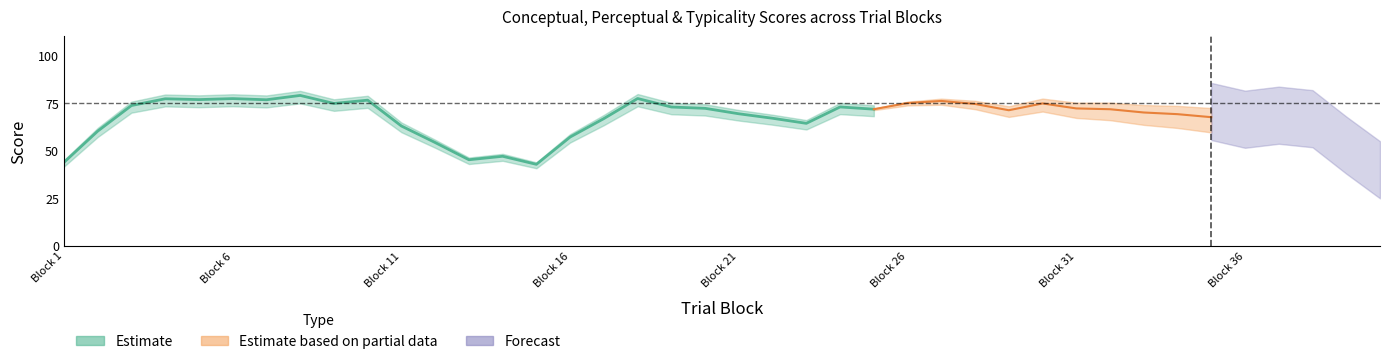

How many lines are shown in the chart?

3